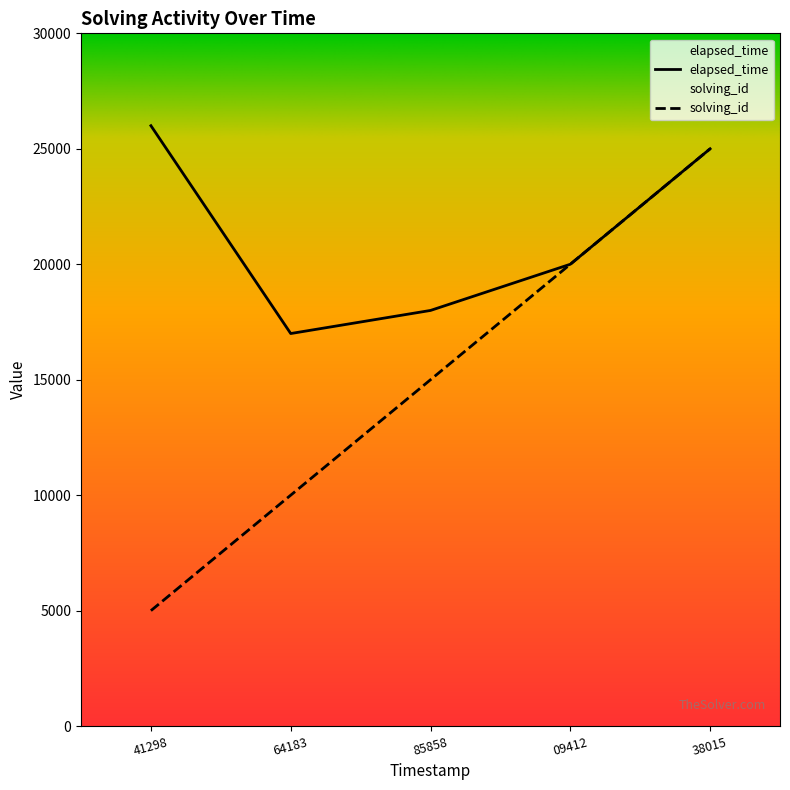

What is the value of the solving_id point at the 2nd from the left?

10000